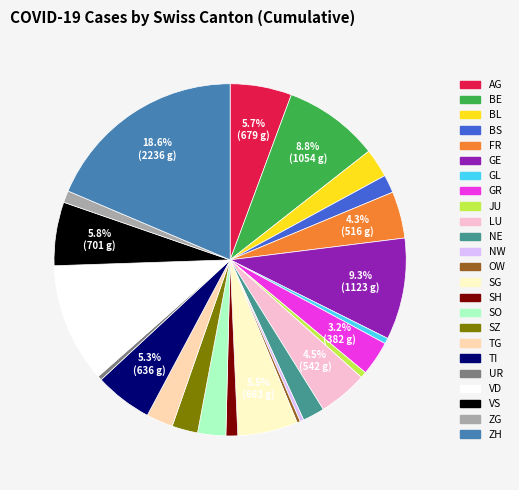

Is the sum of GR and ZH greater than half?

No